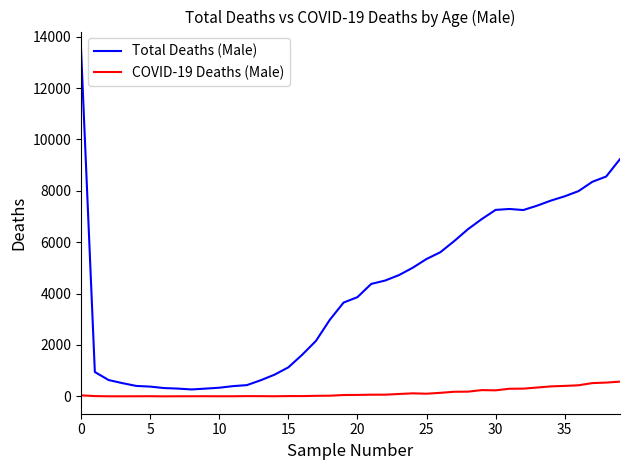

What is the greatest value displayed?

13525